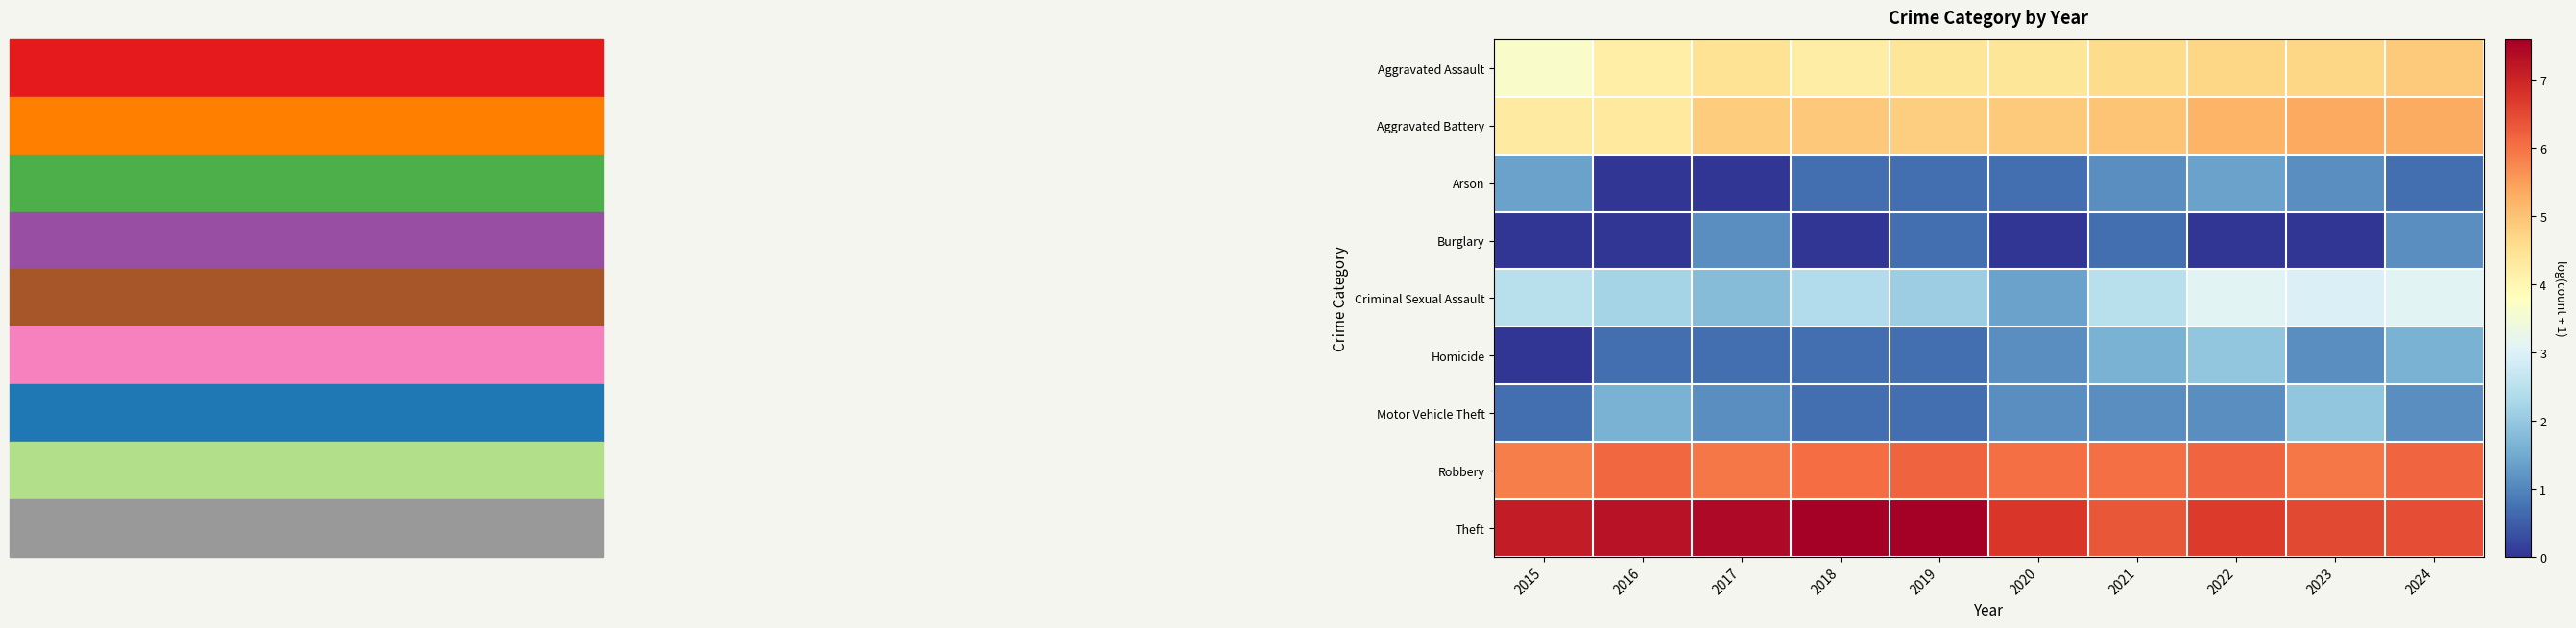

Which series has the largest total across all categories?

Theft